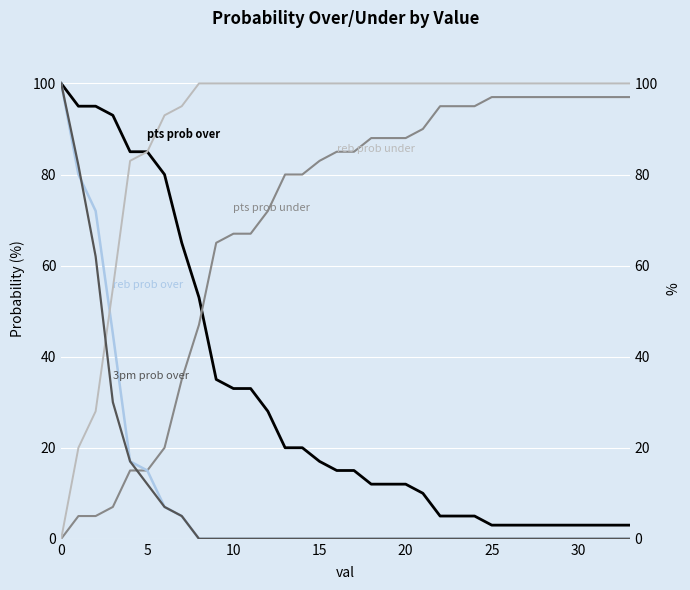

True or false: reb prob under and pts prob under cross at least once.

False